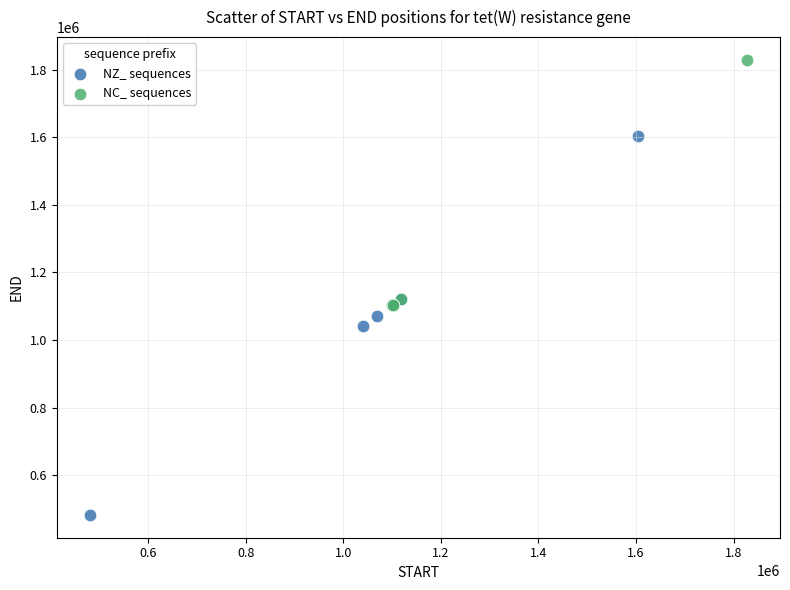

Which series contains the highest Y value?

NC_ sequences